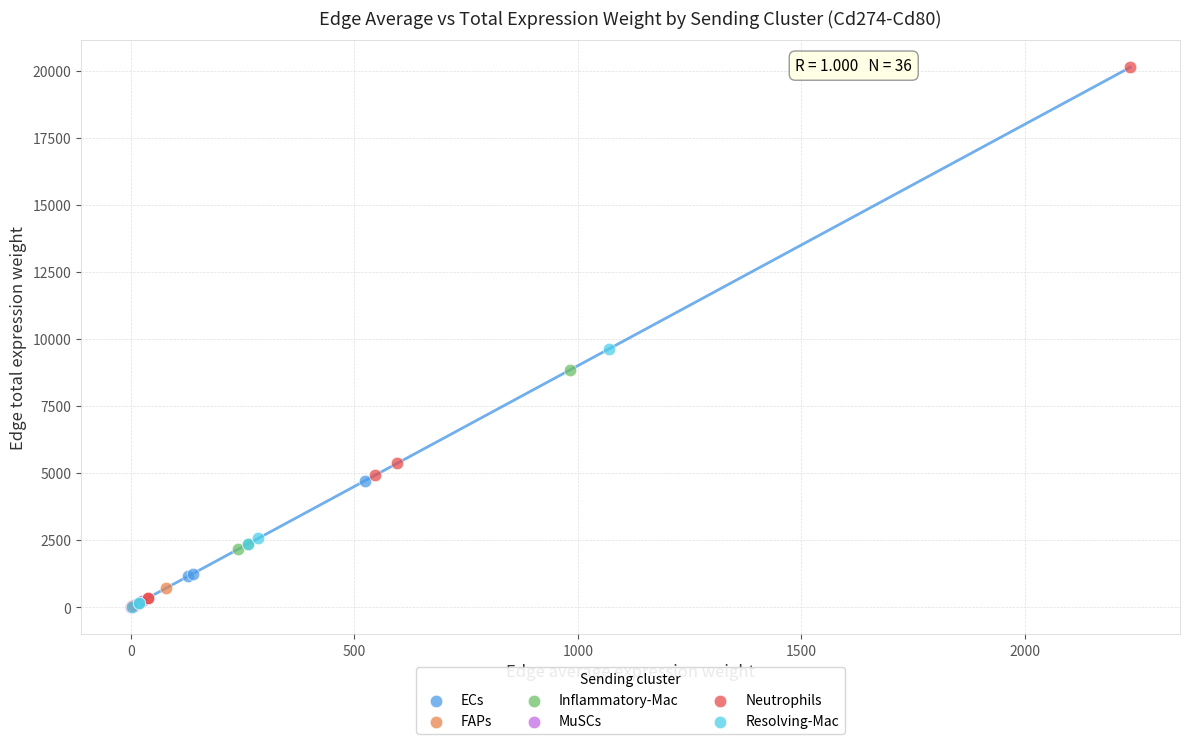

What are all the series names shown in the legend?

ECs, FAPs, Inflammatory-Mac, MuSCs, Neutrophils, Resolving-Mac